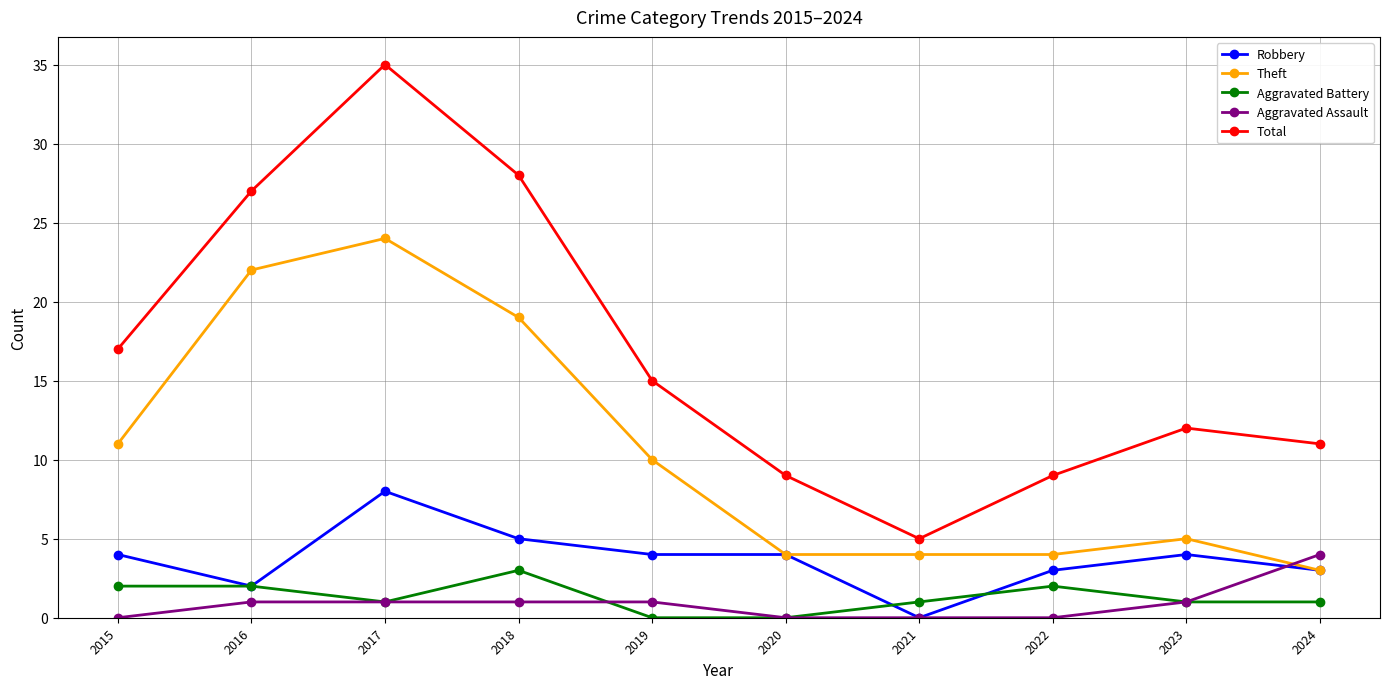

What is the sum of all Aggravated Assault values?

9